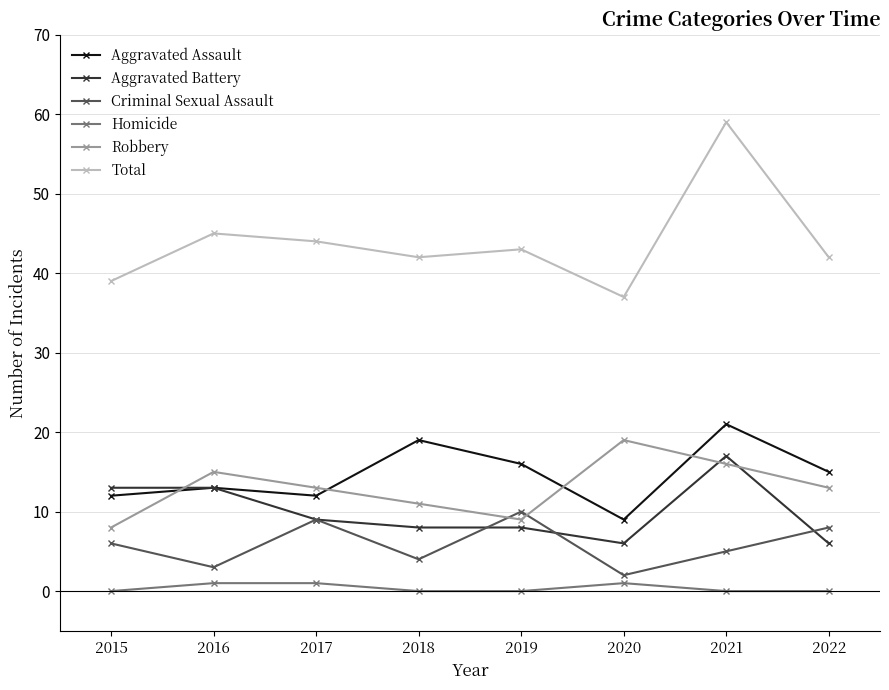

Does the chart display data point markers on the line(s)?

Yes